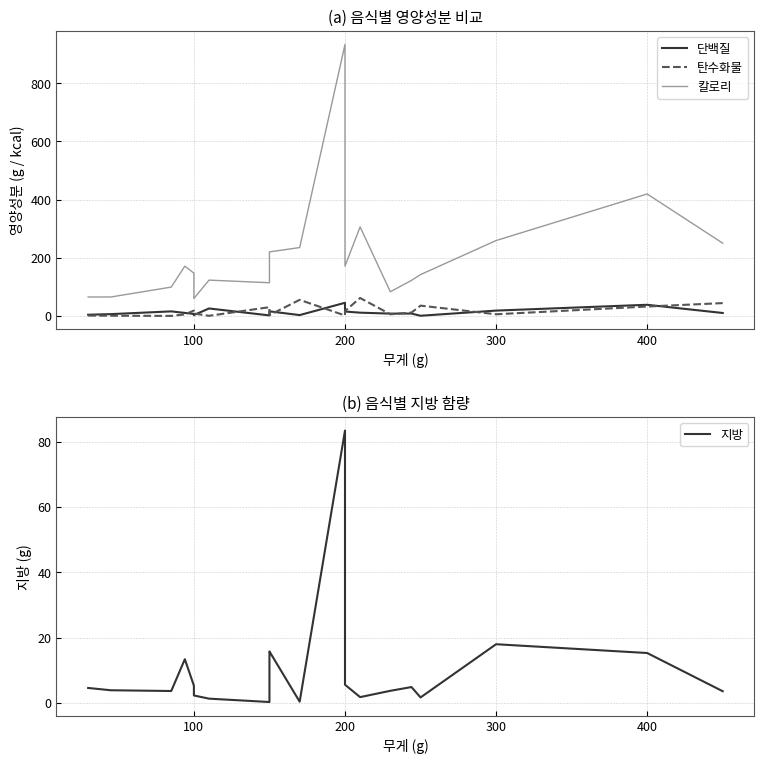

Rank the series by their maximum value, from highest to lowest.

칼로리, 지방, 탄수화물, 단백질